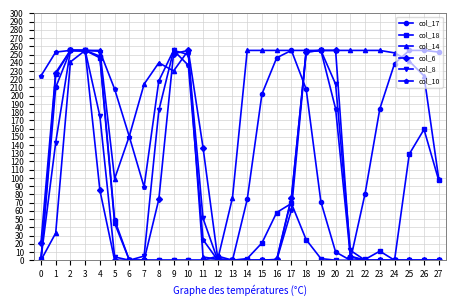

At which label is col_17 closest to 127?

22